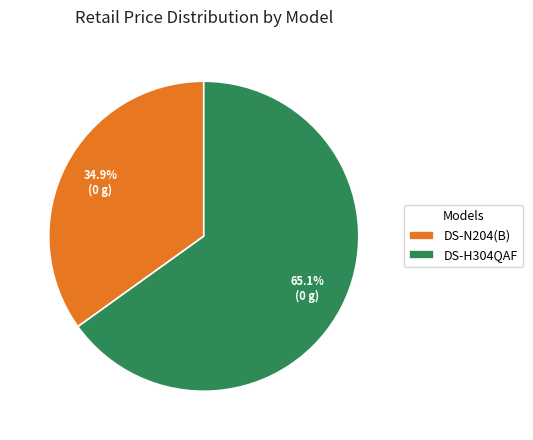

What is the majority slice?

DS-H304QAF